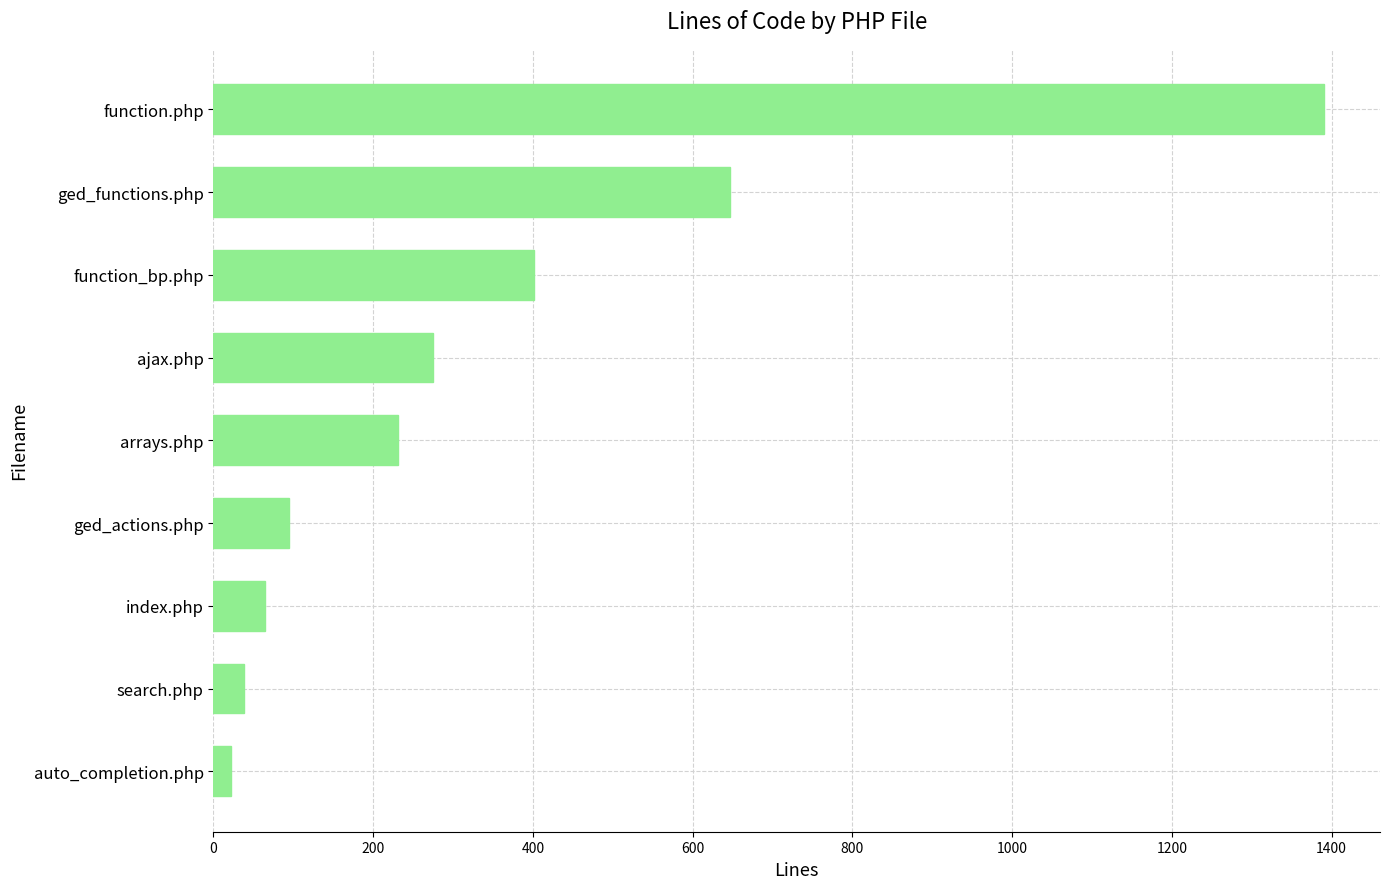

Rank the categories by value from lowest to highest.

auto_completion.php, search.php, index.php, ged_actions.php, arrays.php, ajax.php, function_bp.php, ged_functions.php, function.php